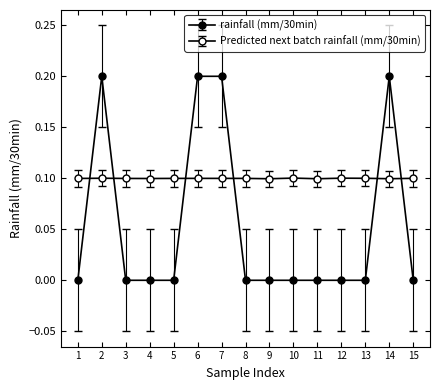

Is the value of rainfall (mm/30min) at 4 greater than the value of Predicted next batch rainfall (mm/30min) at 3?

No